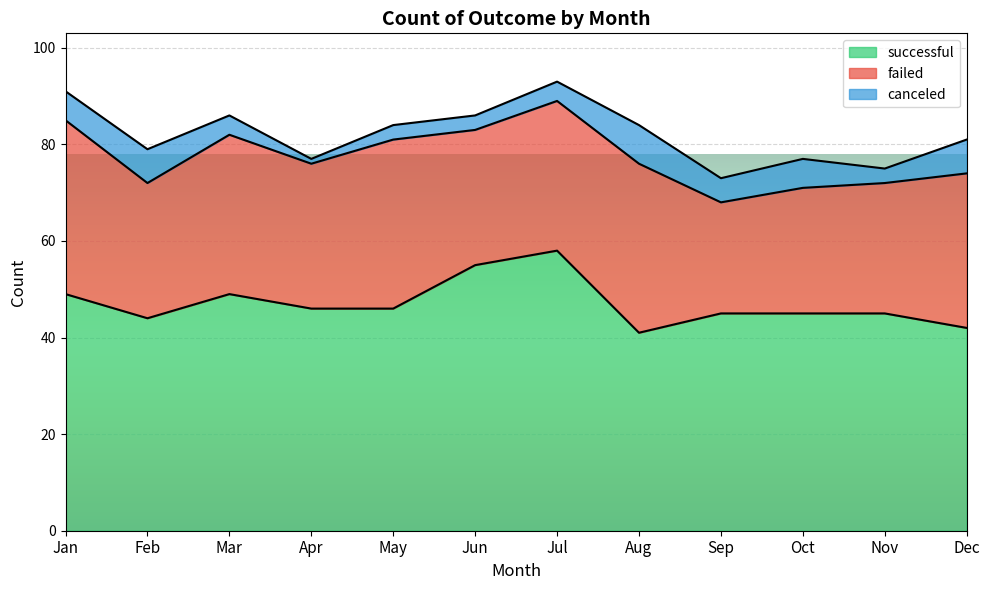

Which has a higher value, Jul or May?

Jul